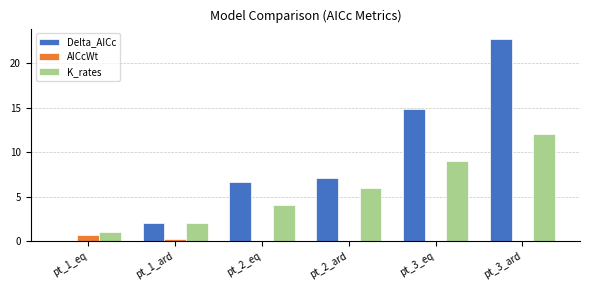

Is the value of AICcWt at pt_3_eq greater than the value of Delta_AICc at pt_2_ard?

No